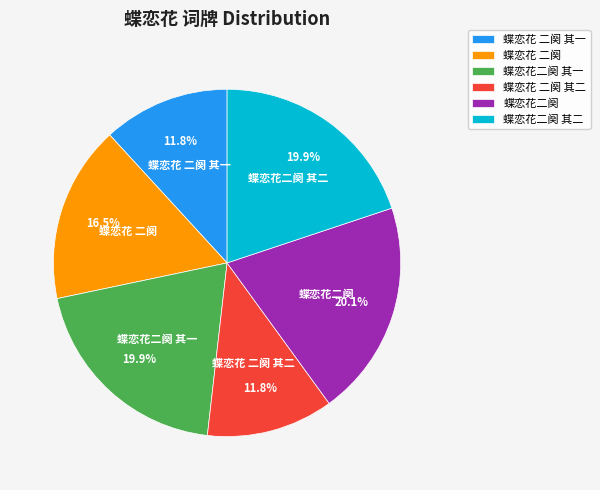

Does any single category account for the majority?

No